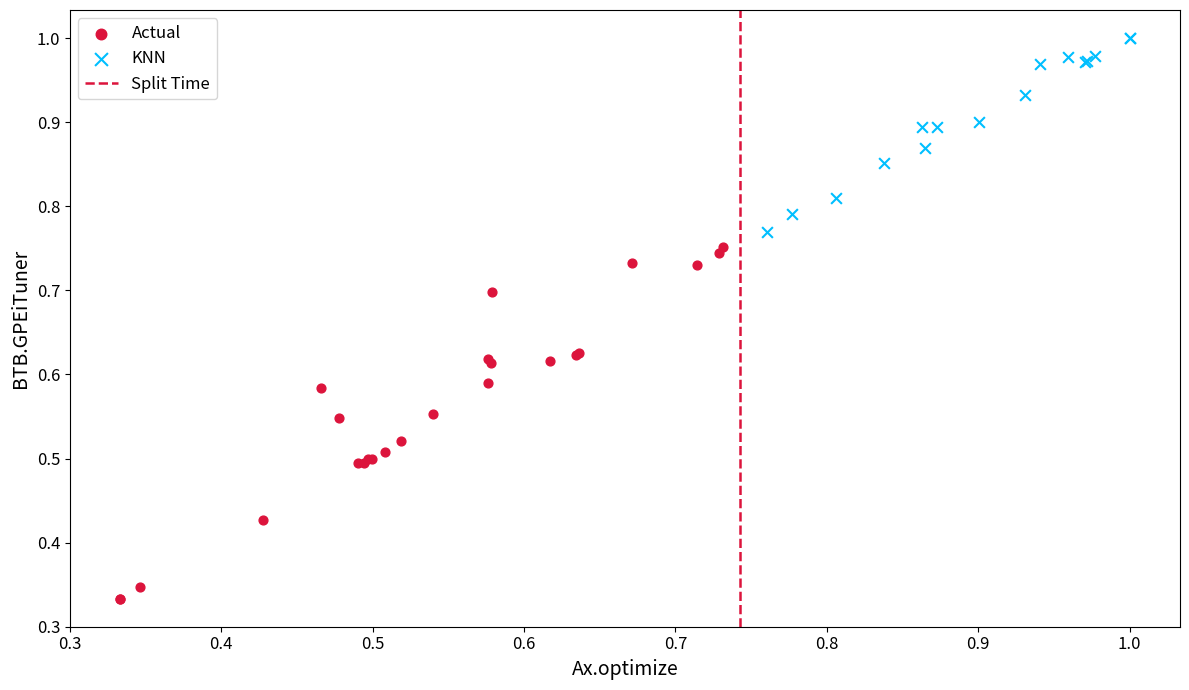

Which series contains the lowest Y value?

Actual